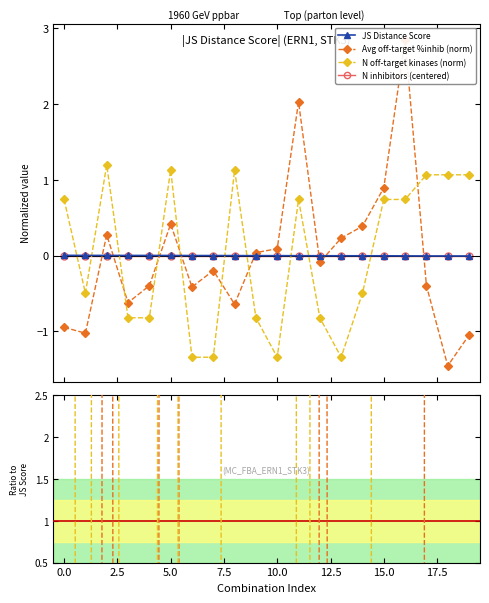

Which series ends up on top after the final intersection of JS Distance Score and N off-target kinases (norm)?

N off-target kinases (norm)